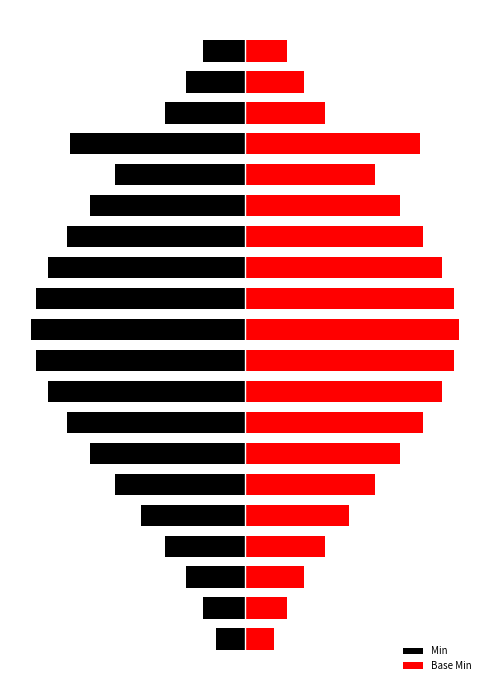

Which series changed the most between 3 and 7?

Min